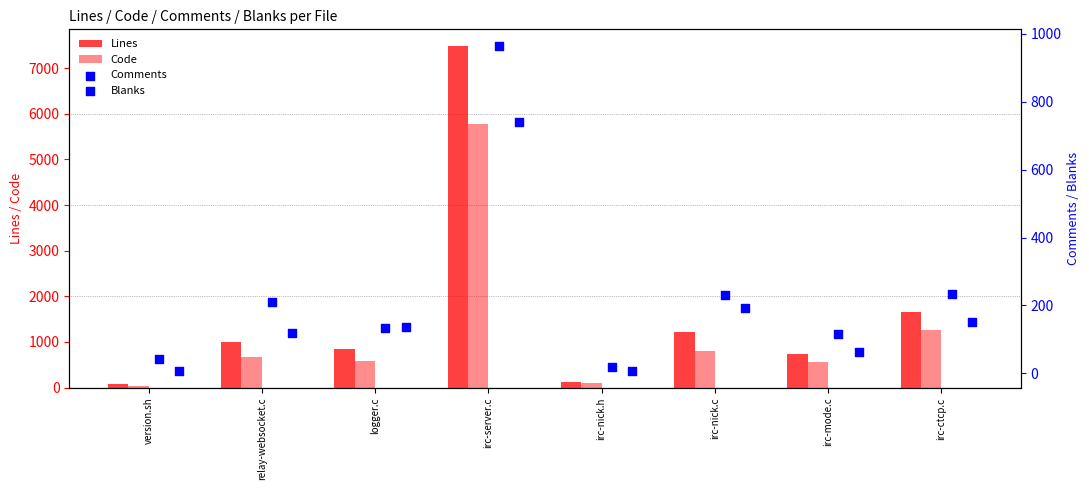

Which series reaches the minimum Y coordinate?

Blanks